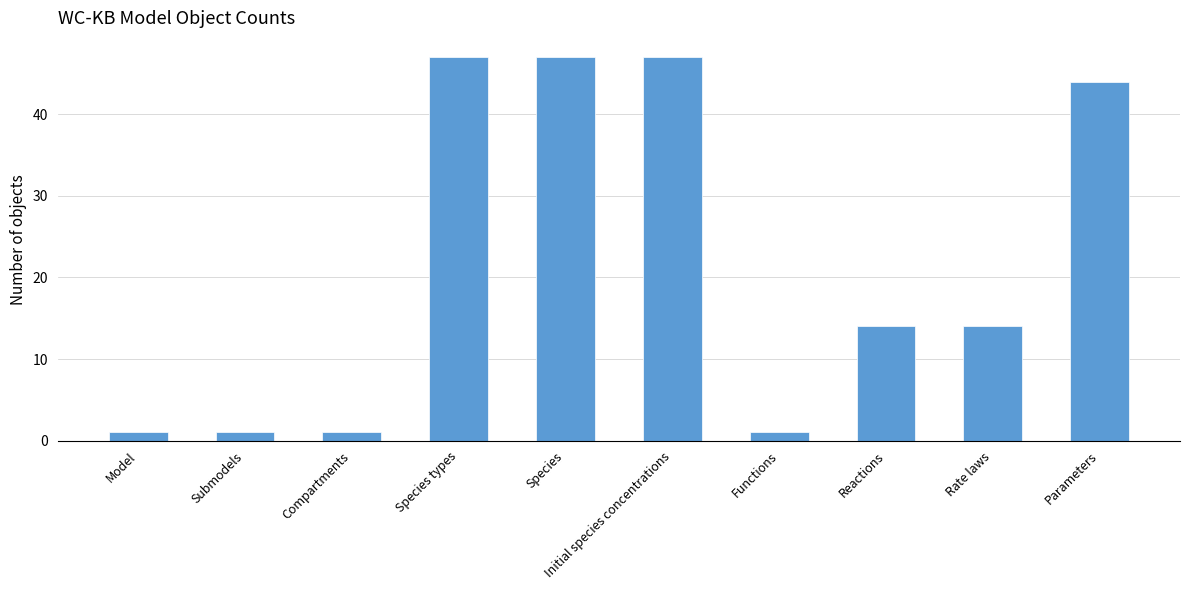

How many distinct data groups are displayed?

1